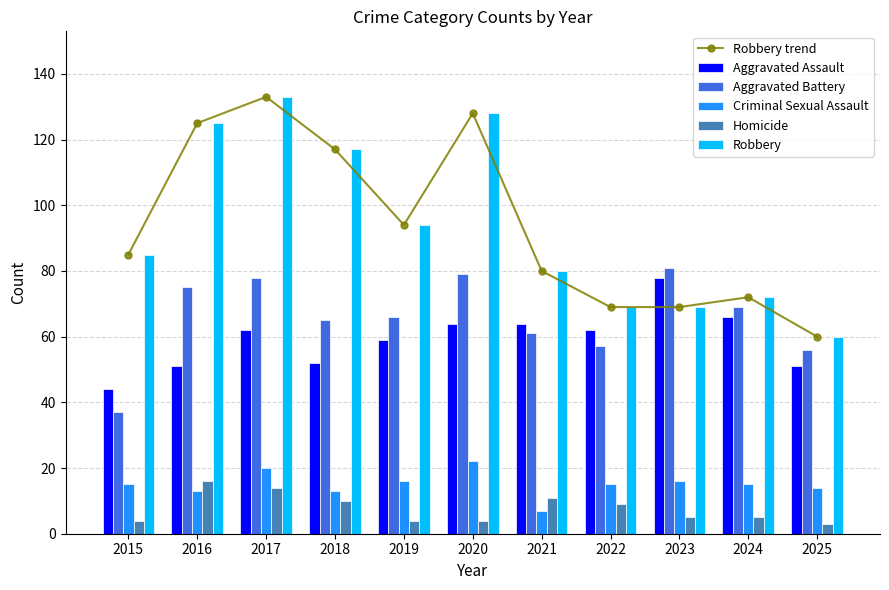

Reading right to left, what are all the values shown in this chart?

Robbery trend: 2025=60	2024=72	2023=69	2022=69	2021=80	2020=128	2019=94	2018=117	2017=133	2016=125	2015=85
Aggravated Assault: 2025=51	2024=66	2023=78	2022=62	2021=64	2020=64	2019=59	2018=52	2017=62	2016=51	2015=44
Aggravated Battery: 2025=56	2024=69	2023=81	2022=57	2021=61	2020=79	2019=66	2018=65	2017=78	2016=75	2015=37
Criminal Sexual Assault: 2025=14	2024=15	2023=16	2022=15	2021=7	2020=22	2019=16	2018=13	2017=20	2016=13	2015=15
Homicide: 2025=3	2024=5	2023=5	2022=9	2021=11	2020=4	2019=4	2018=10	2017=14	2016=16	2015=4
Robbery: 2025=60	2024=72	2023=69	2022=69	2021=80	2020=128	2019=94	2018=117	2017=133	2016=125	2015=85